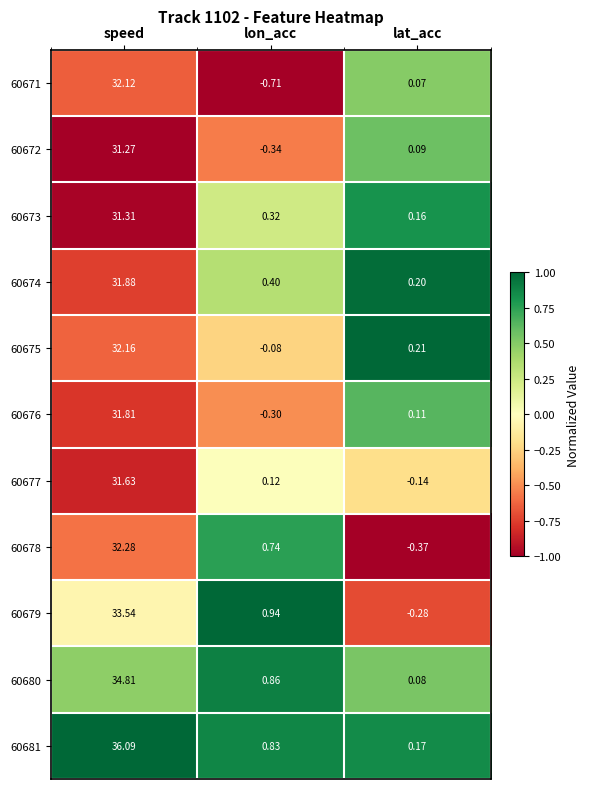

Which series has the largest range (max minus min)?

60681